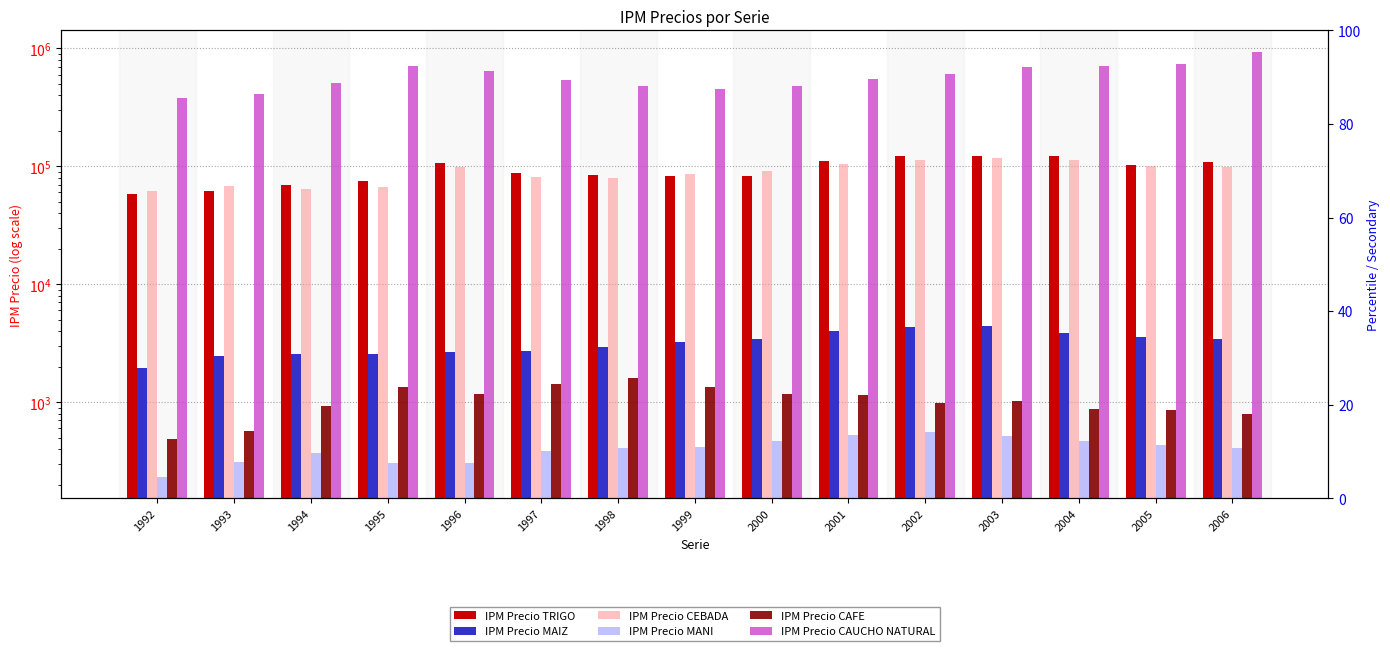

At which category does the chart reach its minimum across all series?

1992